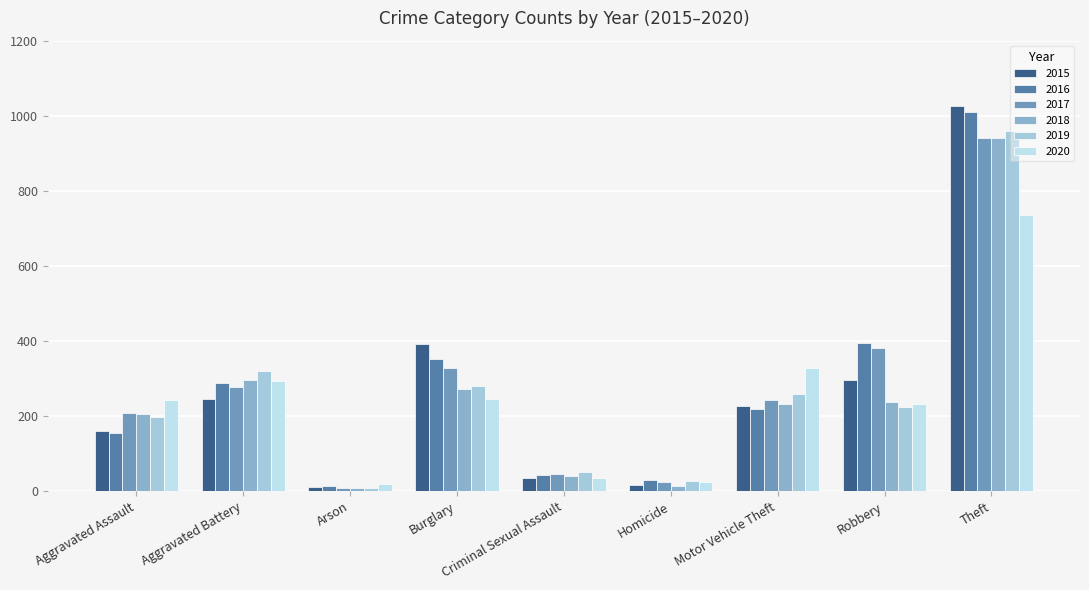

What is the sum of the 2020 values at Theft and Criminal Sexual Assault?

772